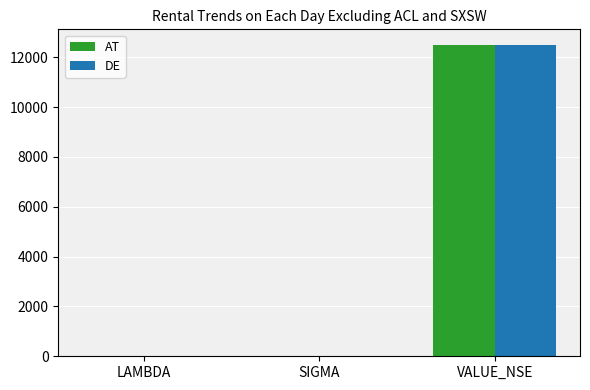

The AT series shows 12500.0 at VALUE_NSE. True or false?

True